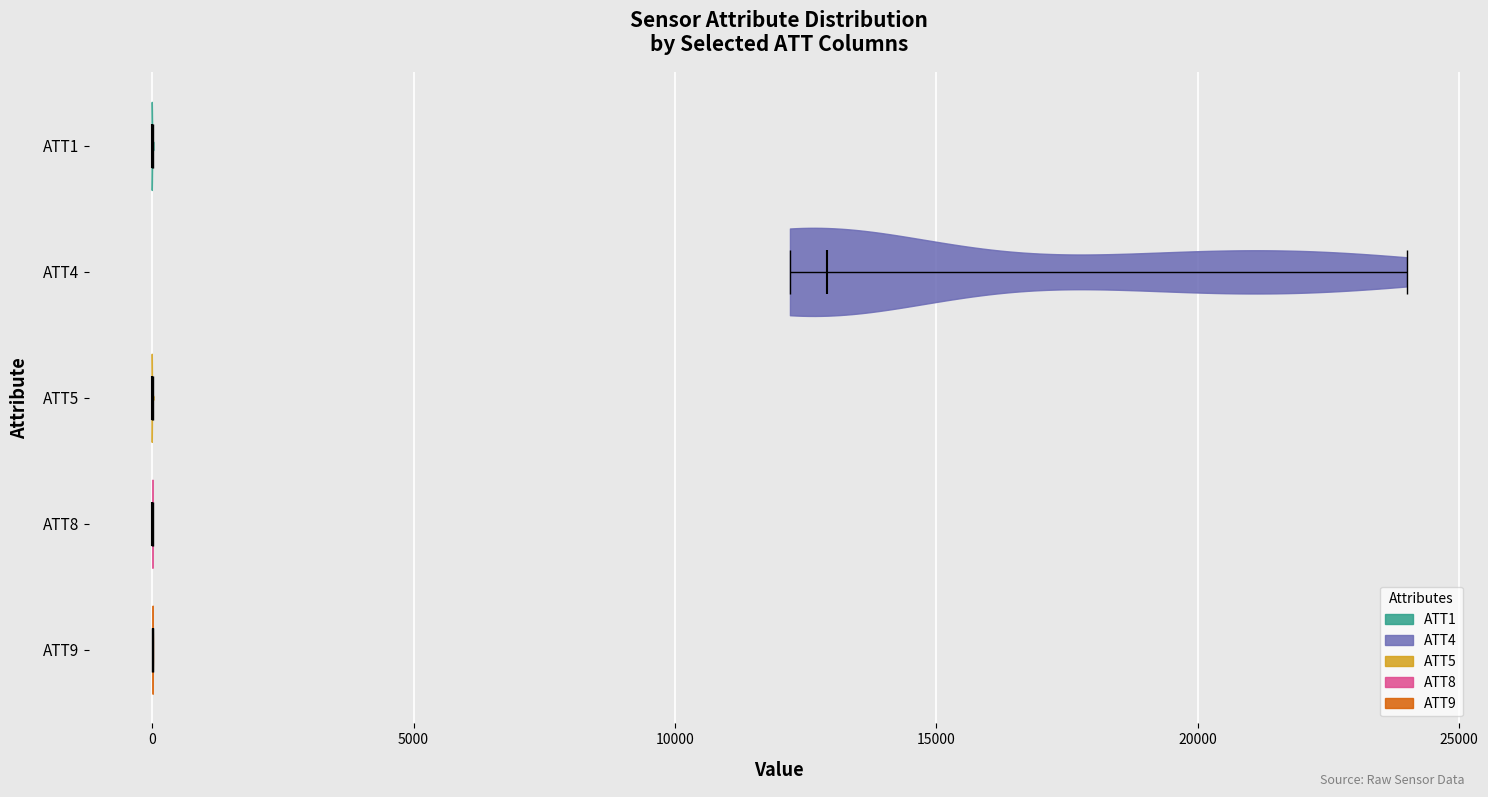

Reading bottom to top, read every violin against the x-axis: where its median line is, and the lowest and highest points it reaches. The values are not printed on the chart, so give them approximately, as read against the axis.

ATT9: median line 0, lowest point 0, highest point 0
ATT8: median line 0, lowest point 0, highest point 0
ATT5: median line 0, lowest point 0, highest point 0
ATT4: median line 13000, lowest point 12000, highest point 24000
ATT1: median line 0, lowest point 0, highest point 0